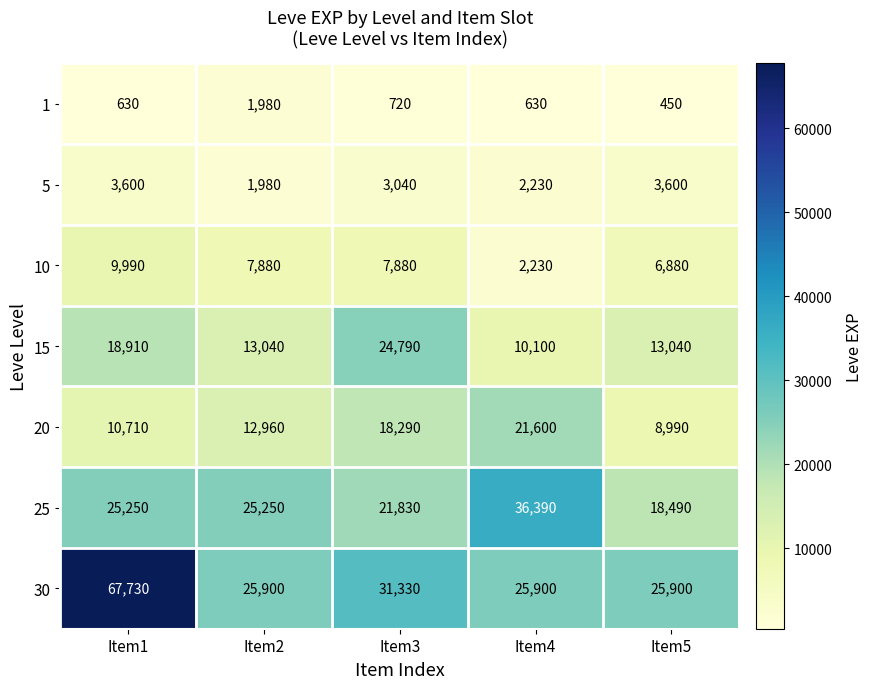

Which series changed the most between Item2 and Item3?

15